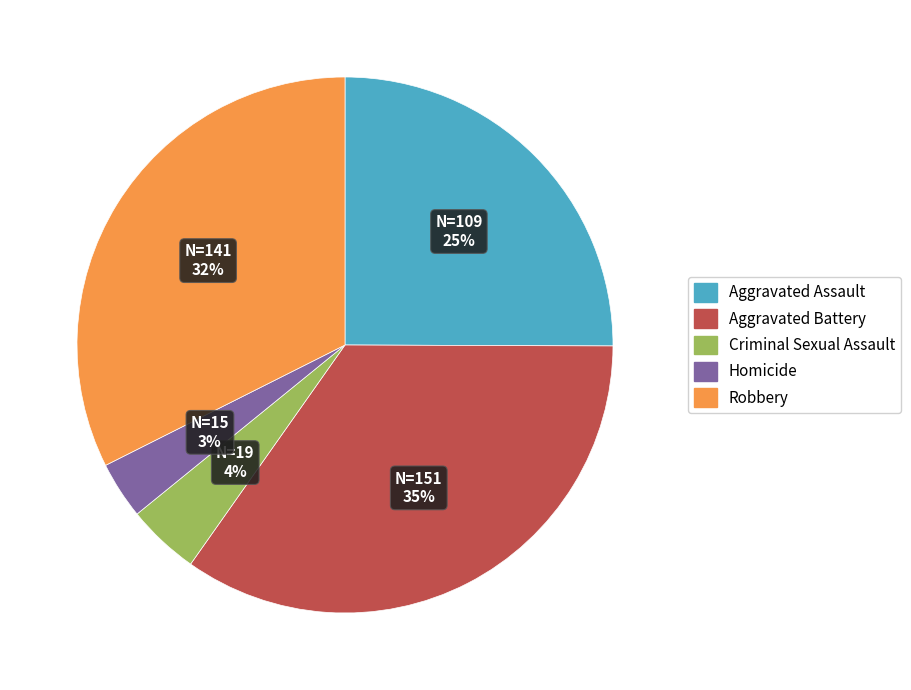

Count the number of slices in the pie.

5